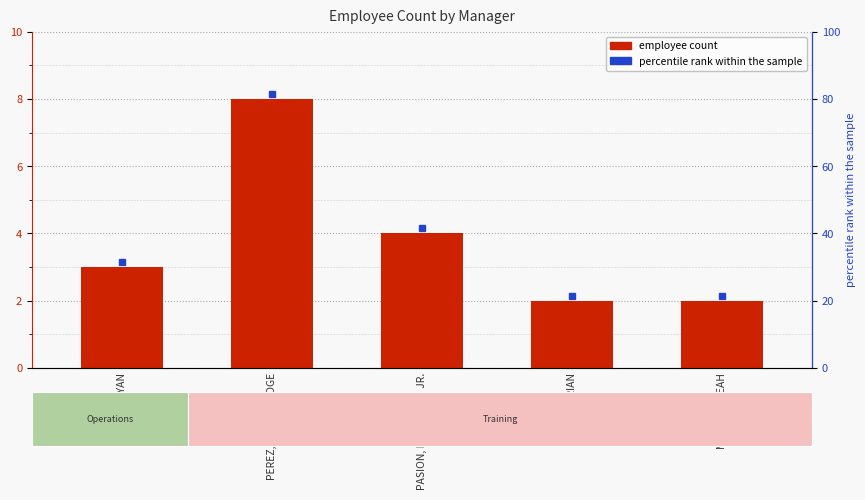

What position from the left is MINDO, RYAN?

1